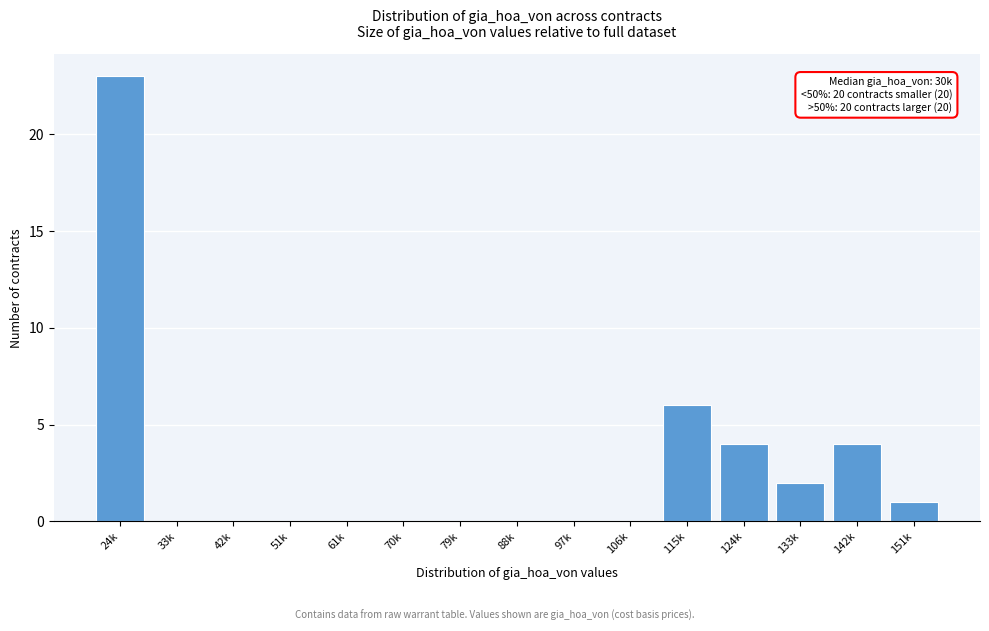

Reading left to right, list all the values displayed in this chart.

24k=23	33k=0	42k=0	51k=0	61k=0	70k=0	79k=0	88k=0	97k=0	106k=0	115k=6	124k=4	133k=2	142k=4	151k=1